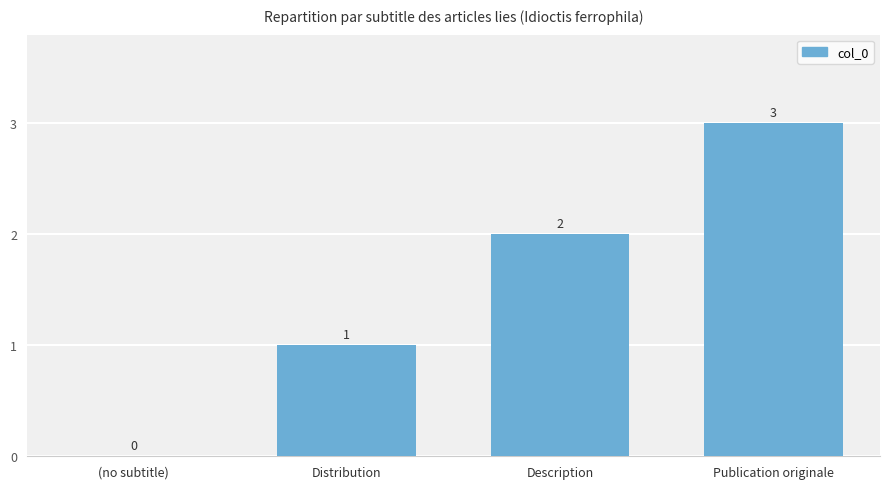

Where is the data nearest to the value 1?

Distribution